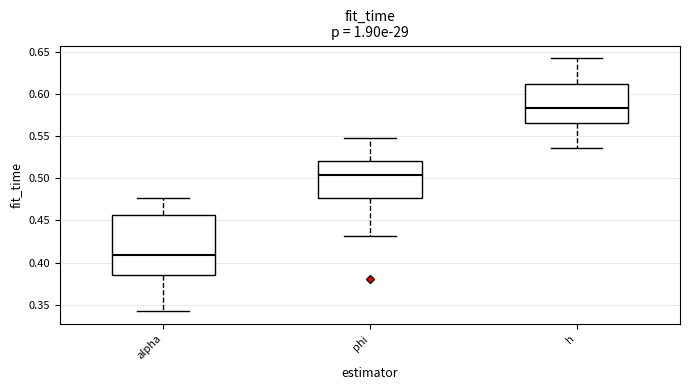

Which box's median line is the highest?

h